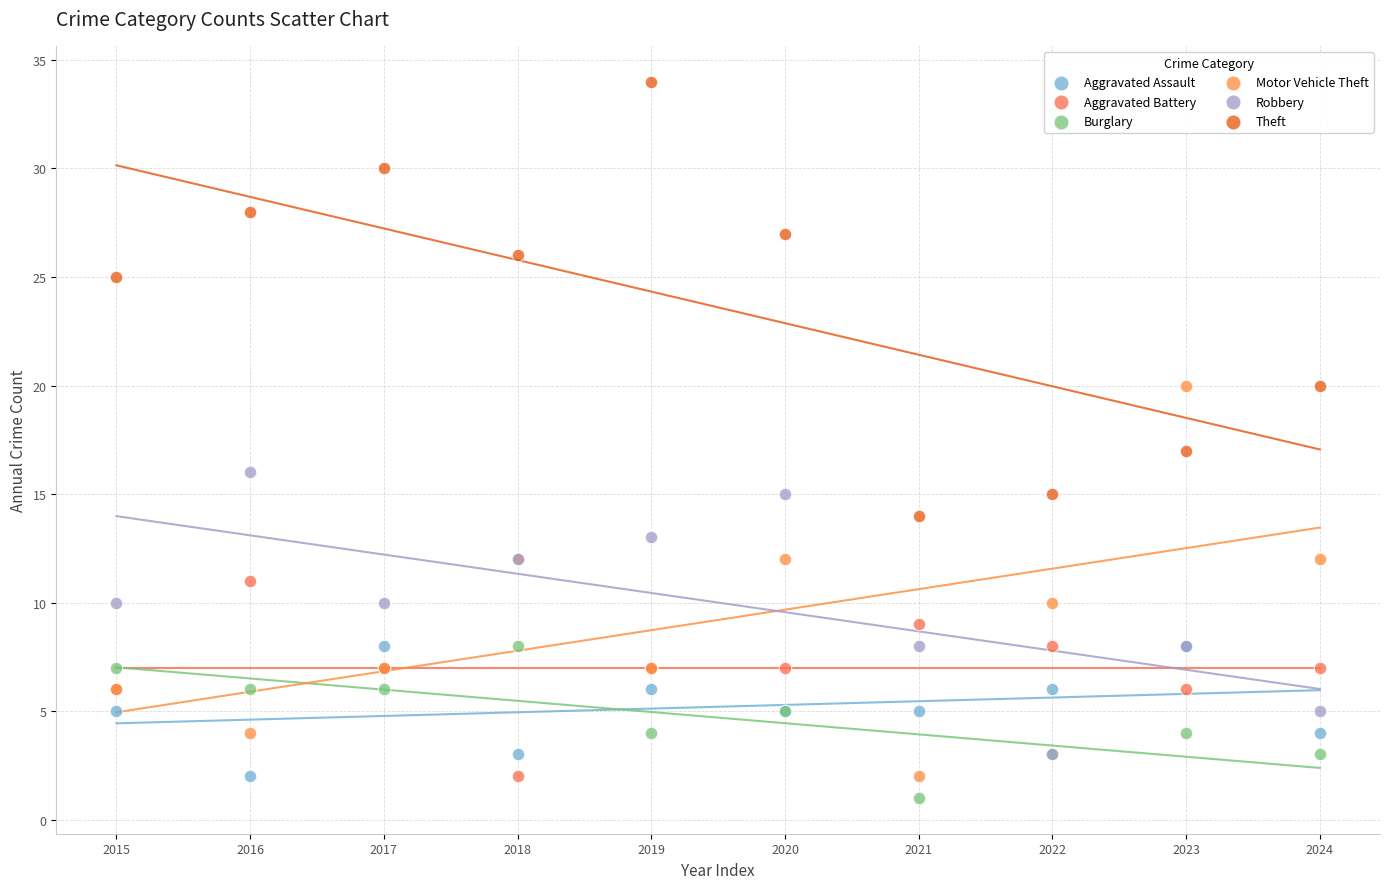

In the Theft series, what Y value is closest to 24?

25